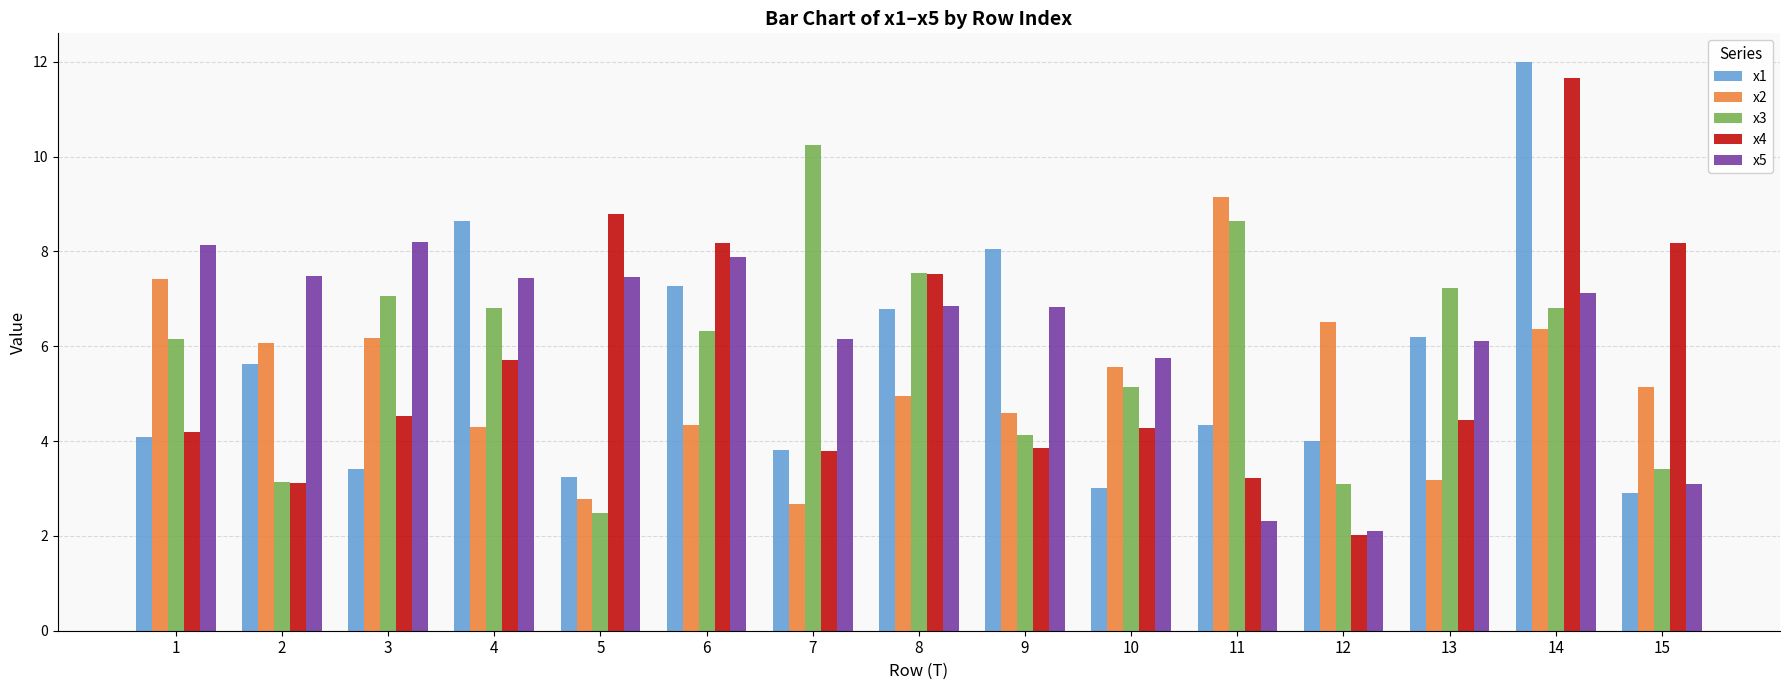

Which series has the largest range (max minus min)?

x4